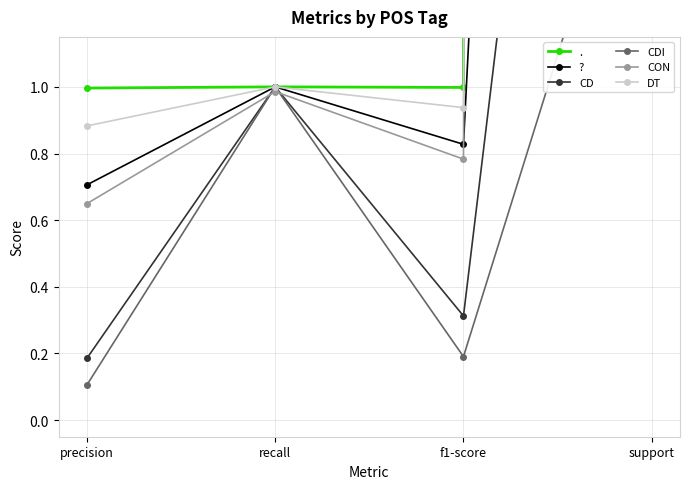

The CON series shows 68.5 at support. True or false?

False